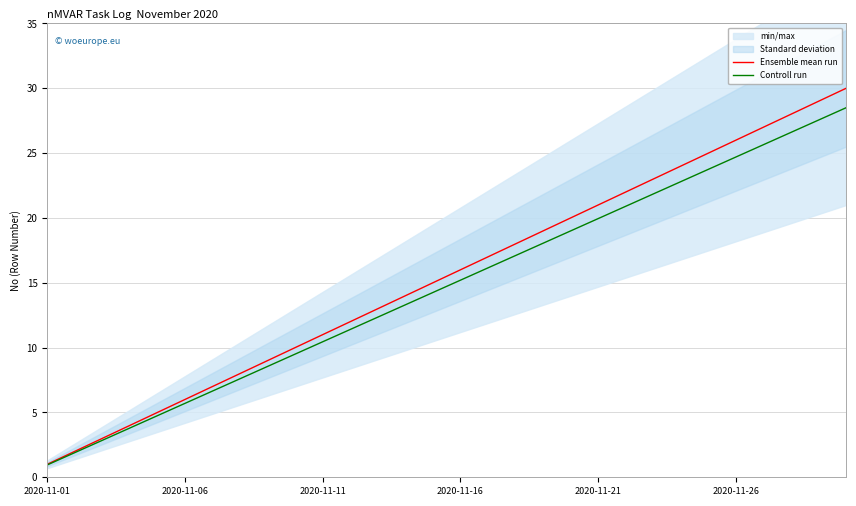

At how many categories does at least one series exceed 13?

17